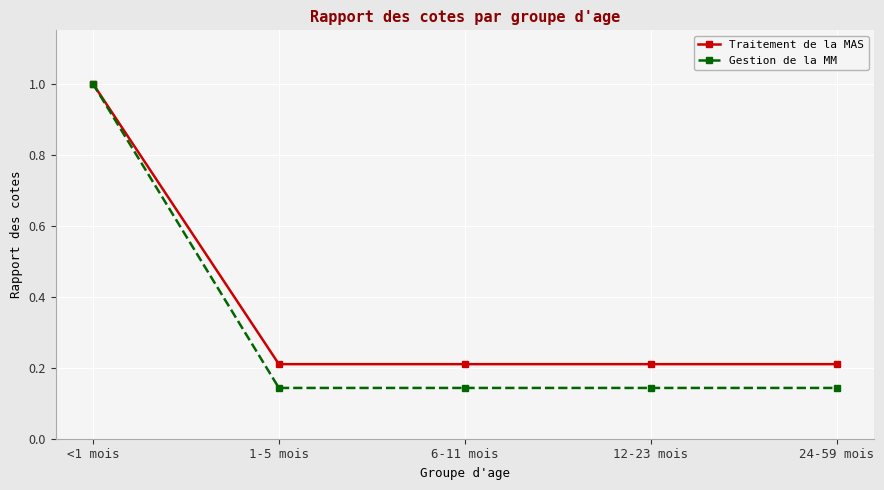

At 12-23 mois, list the series in order from largest to smallest.

Traitement de la MAS, Gestion de la MM